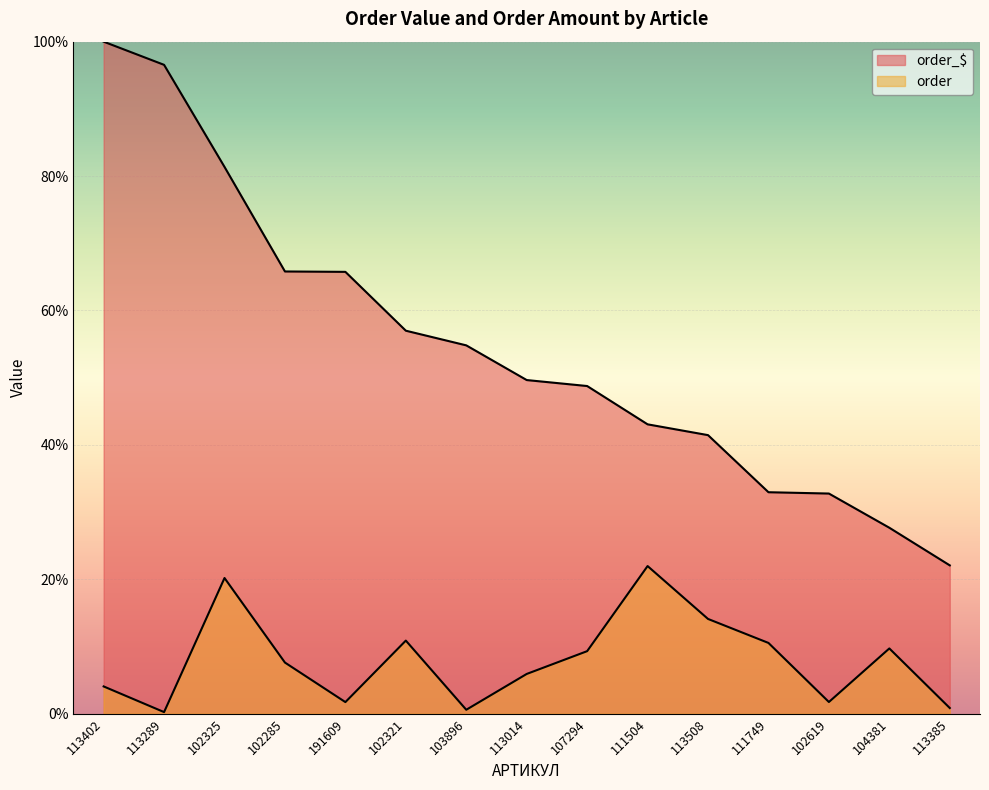

Rank the categories by order value from lowest to highest.

113289, 103896, 113385, 191609, 102619, 113402, 113014, 102285, 107294, 104381, 111749, 102321, 113508, 102325, 111504